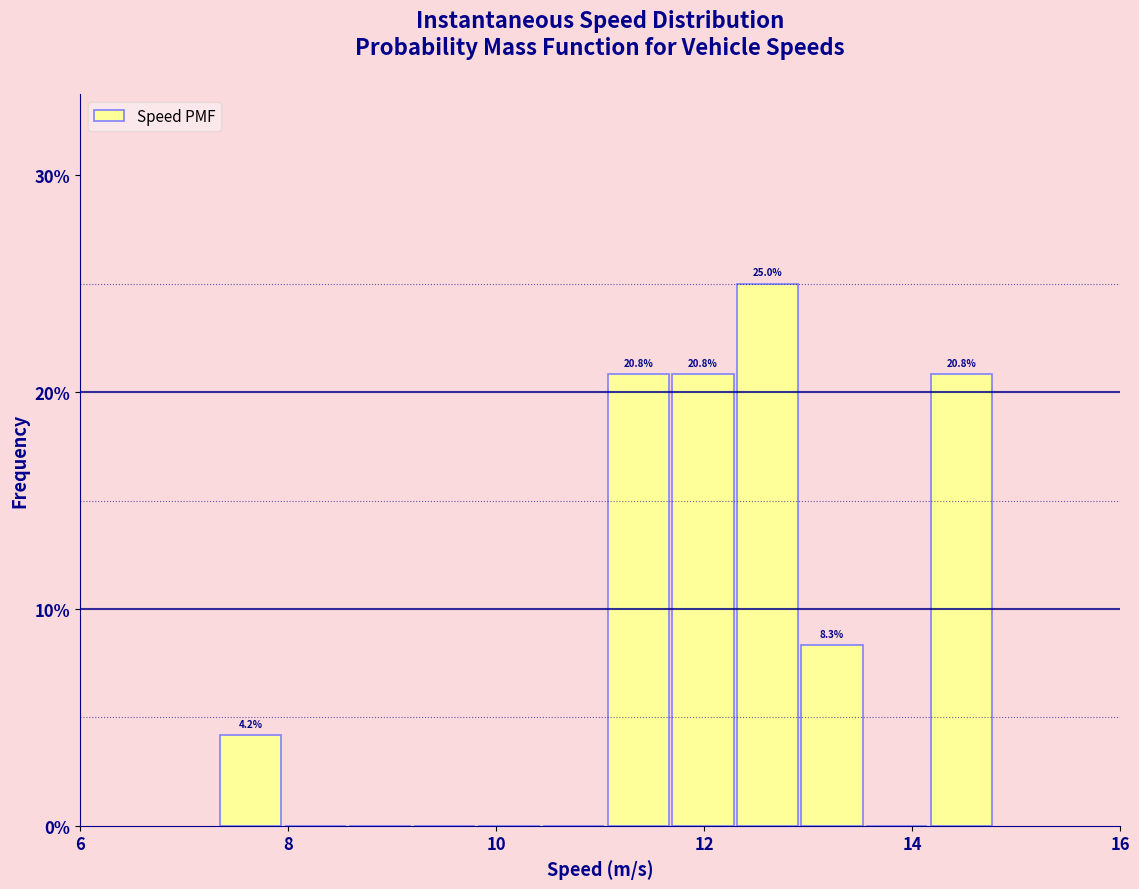

Read against the x-axis, roughly where is the centre of the tallest bar?

12.6